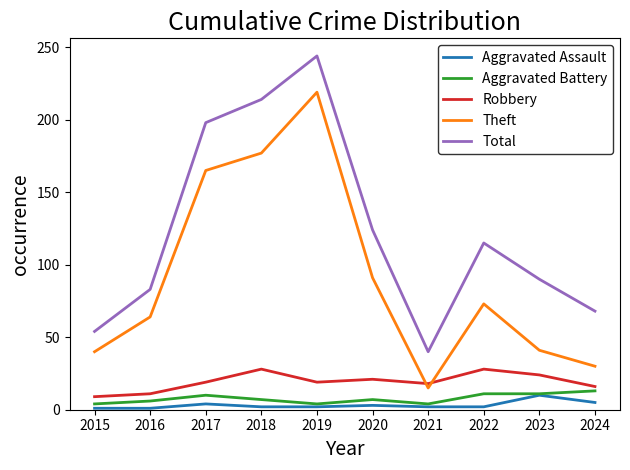

Is it true that Aggravated Battery equals 11 at 2022?

True